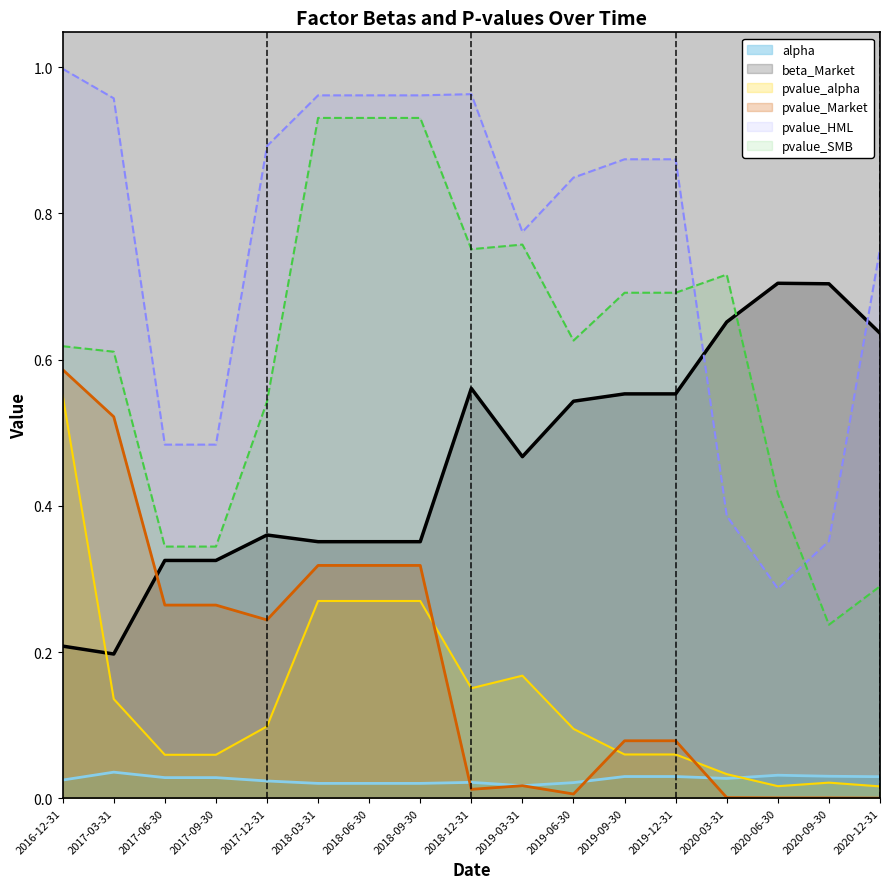

True or false: beta_Market has more than 2 interior local peaks.

True